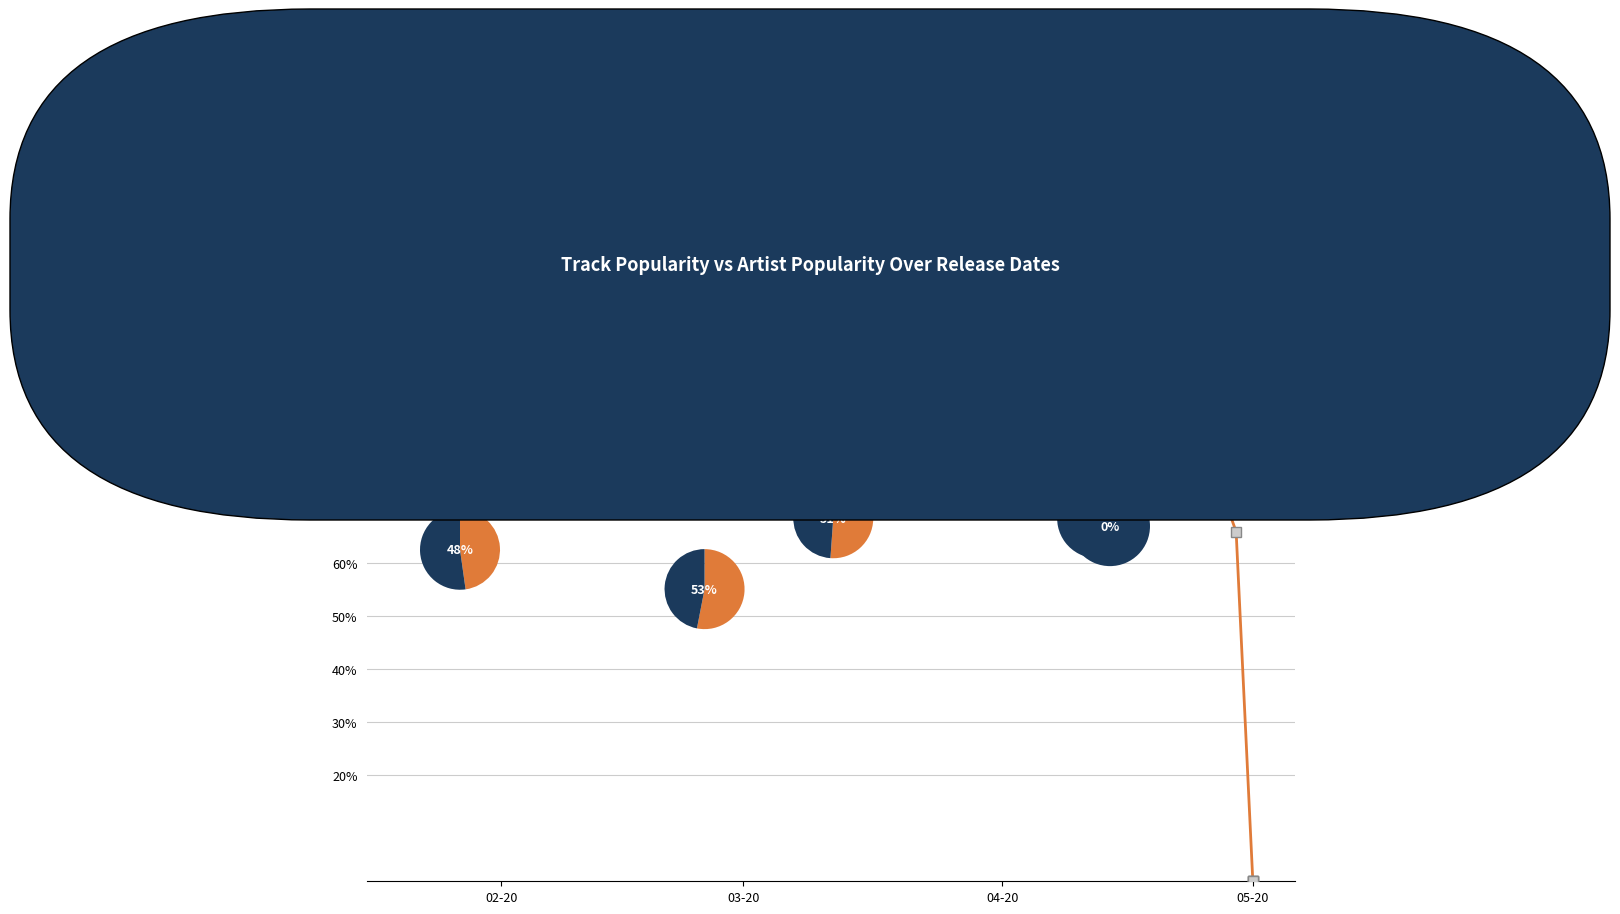

Reading left to right, what are all the values shown in this chart?

Track_Popularity: 2020-05-01=0	2020-05-01=0	2020-04-24=93	2020-05-01=0	2020-04-17=91	2020-04-24=88	2020-04-03=99	2020-03-19=90	2020-04-29=66	2020-02-07=95	2020-03-13=88	2020-03-27=89	2020-01-21=75	2020-04-16=86	2020-03-06=89	2020-05-01=0	2020-02-28=87	2020-03-13=88	2020-02-07=77	2020-04-17=81
Artist_Popularity: 2020-05-01=99	2020-05-01=92	2020-04-24=80	2020-05-01=99	2020-04-17=94	2020-04-24=96	2020-04-03=99	2020-03-19=86	2020-04-29=86	2020-02-07=88	2020-03-13=96	2020-03-27=84	2020-01-21=82	2020-04-16=85	2020-03-06=96	2020-05-01=85	2020-02-28=77	2020-03-13=87	2020-02-07=89	2020-04-17=94